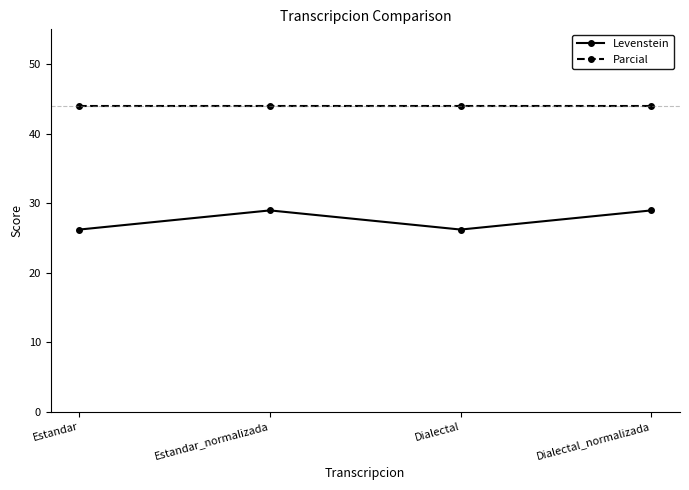

Reading left to right, extract all data points from this chart.

Levenstein: 26.2	28.9	26.2	28.9
Parcial: 44.0	44.0	44.0	44.0